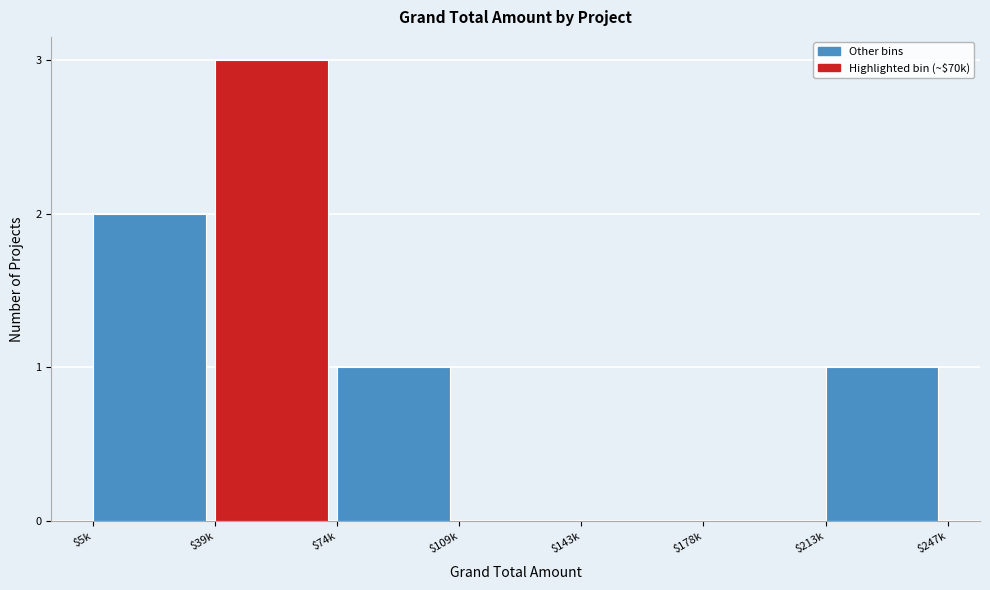

True or false: the data shows 1 at $213k.

True